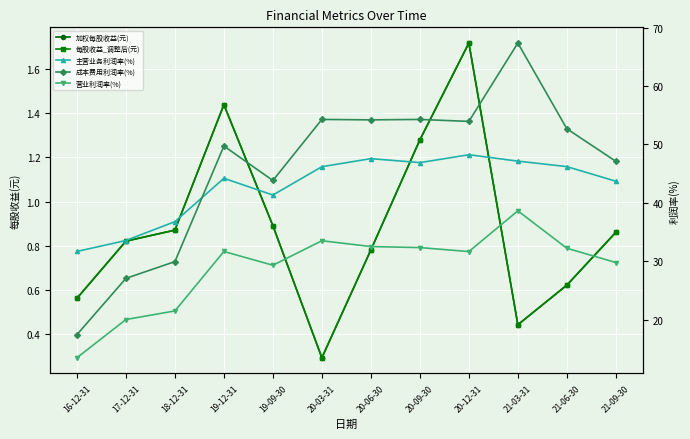

In 每股收益_调整后(元), how many points are lower than both neighbors (excluding endpoints)?

2